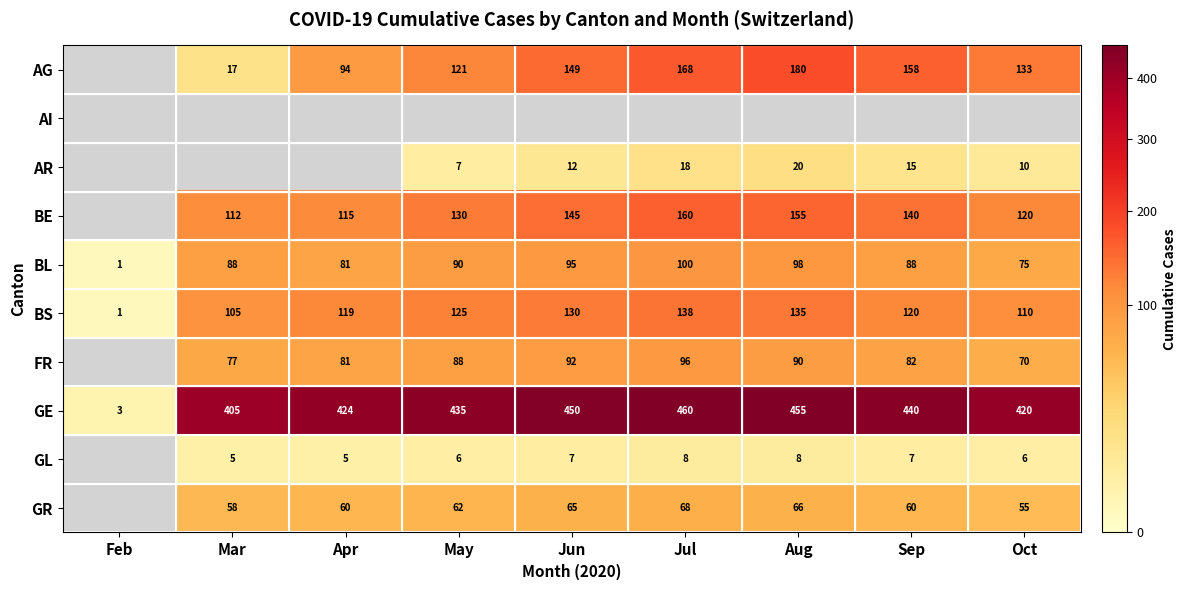

What is the average value of the BL series?

80